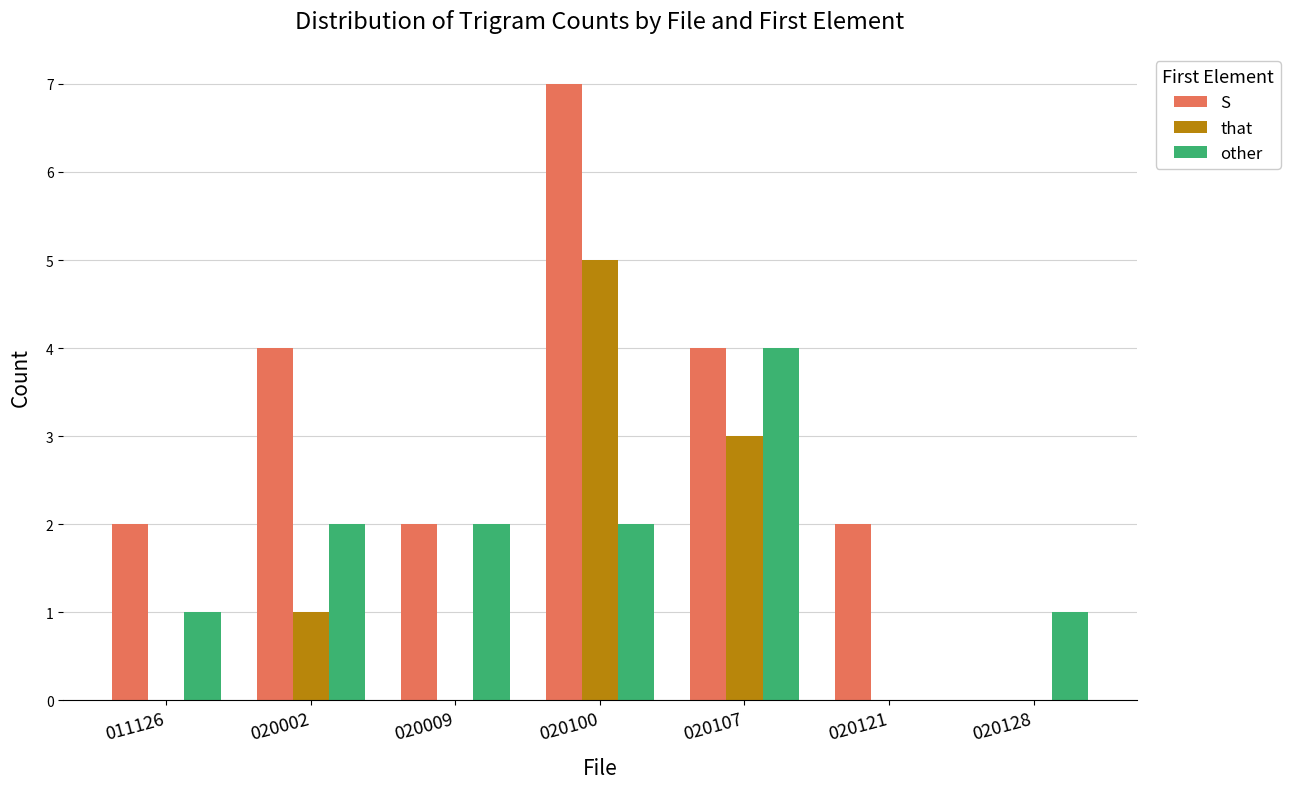

How many values in other are above zero?

6